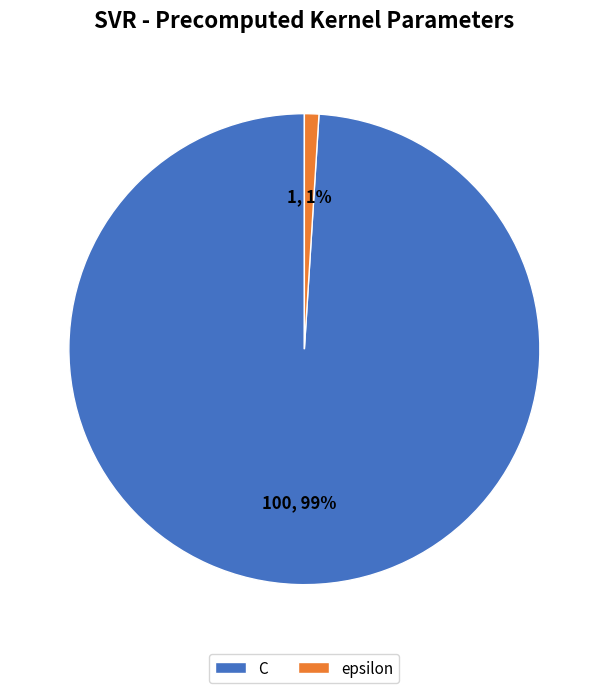

To the nearest percent, what is the difference between the C and epsilon slice percentages?

98%